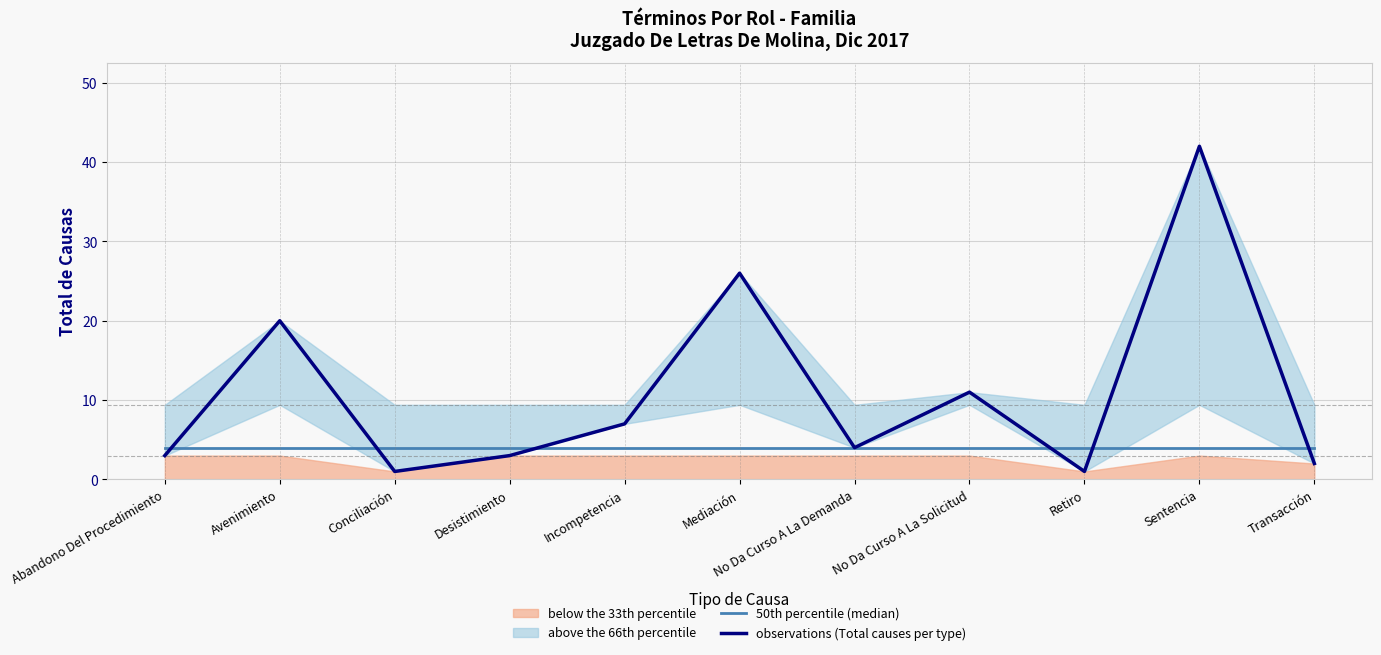

Rank the categories by 50th percentile (median) value from lowest to highest.

Abandono Del Procedimiento, Avenimiento, Conciliación, Desistimiento, Incompetencia, Mediación, No Da Curso A La Demanda, No Da Curso A La Solicitud, Retiro, Sentencia, Transacción